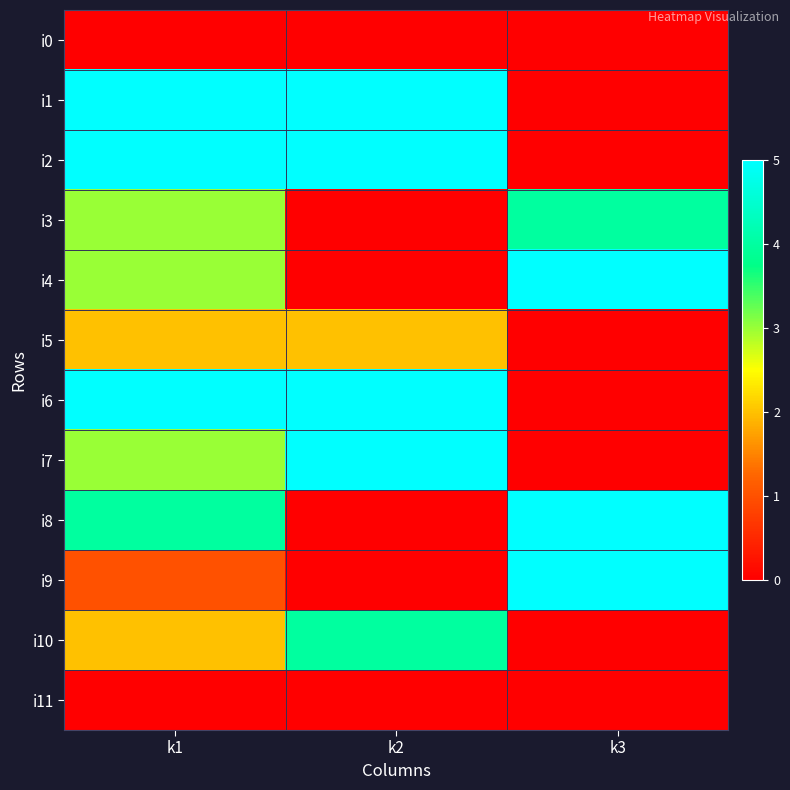

At k2, list the series in order from largest to smallest.

i1, i2, i6, i7, i10, i5, i0, i3, i4, i8, i9, i11